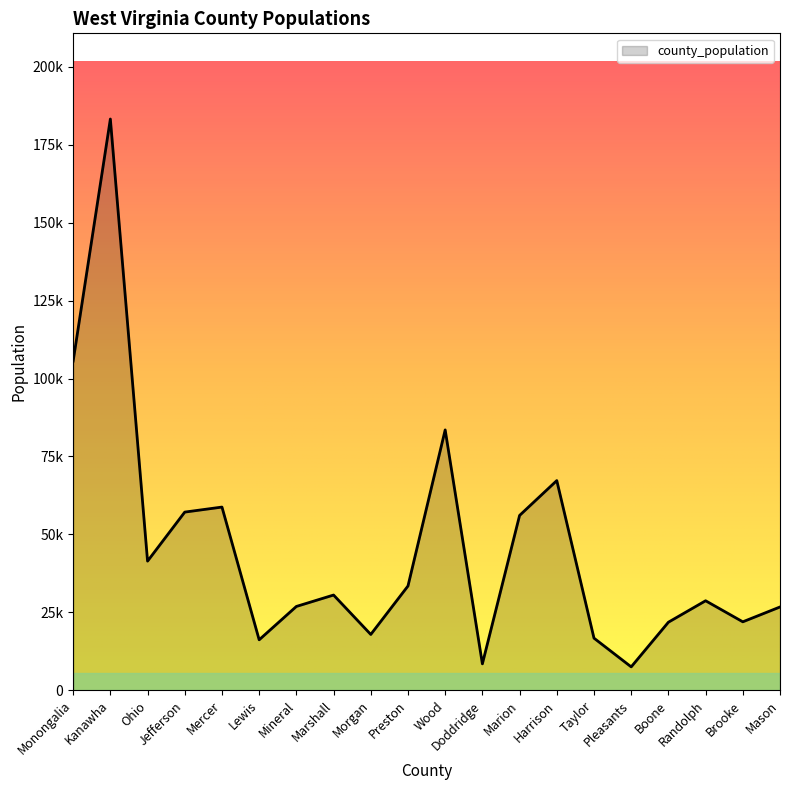

Does the chart display data point markers on the line(s)?

No